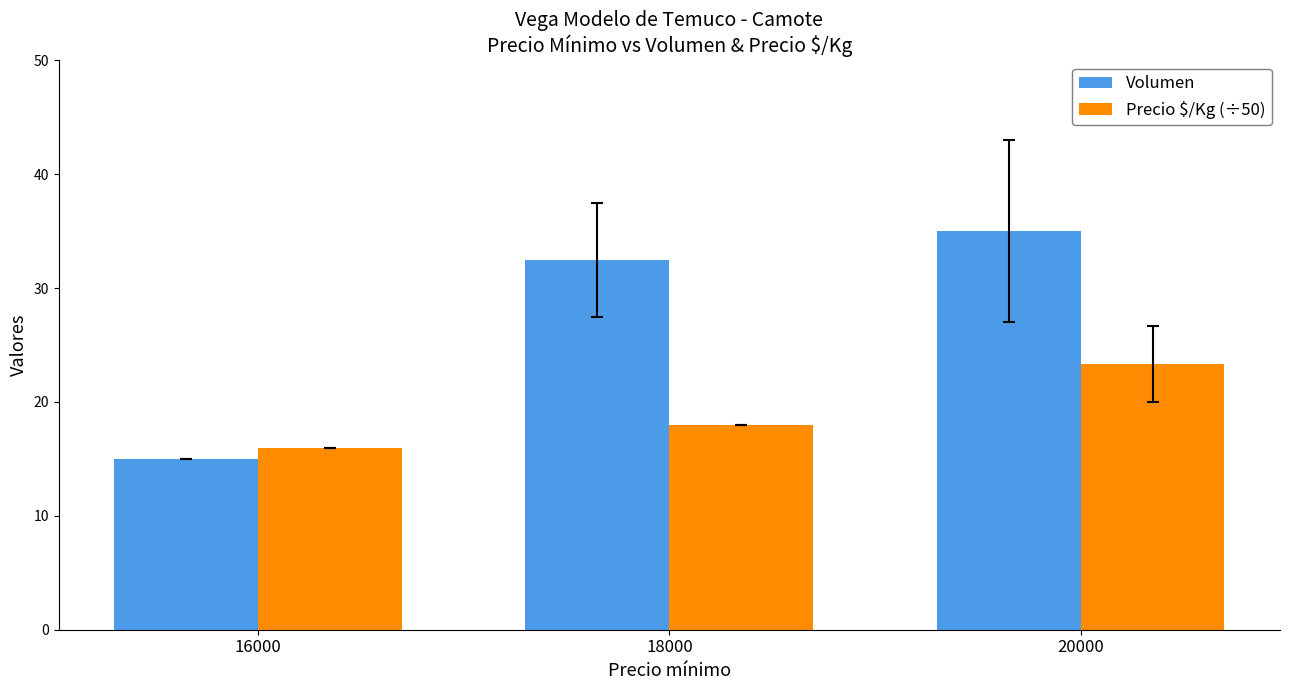

At which category is the sum across all series the highest?

20000